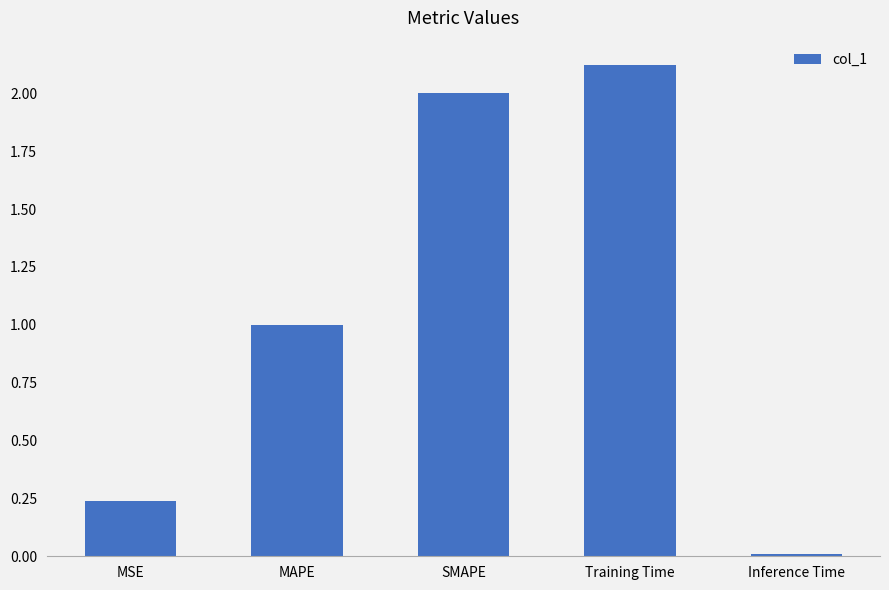

At which category does the chart reach its minimum across all series?

Inference Time